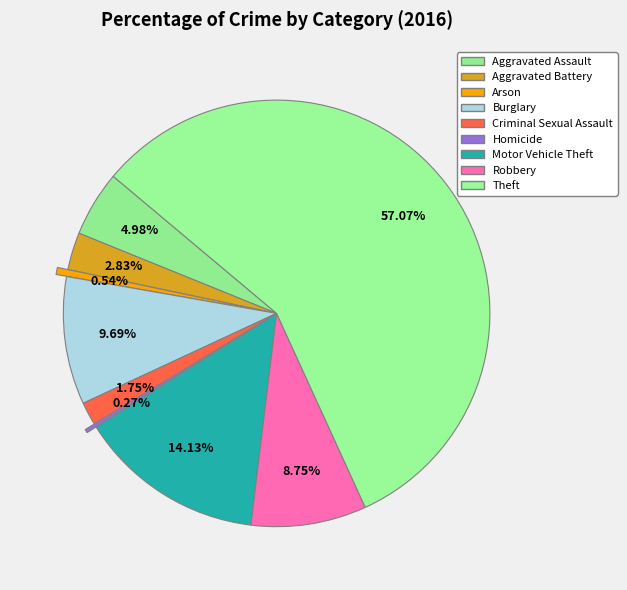

To the nearest percent, what is the combined percentage of Aggravated Assault and Robbery?

14%